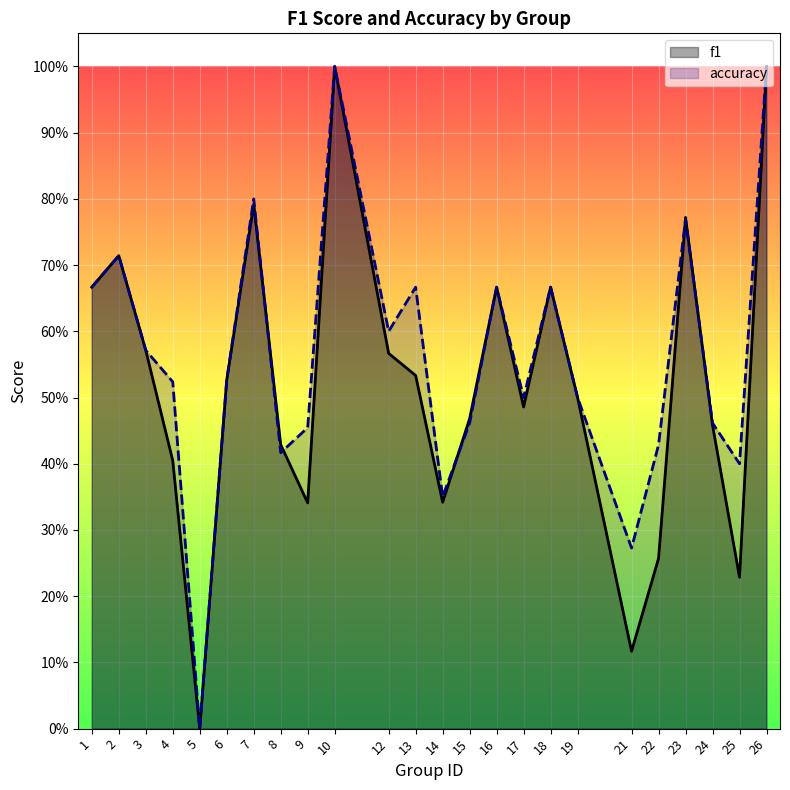

List the series in order of their peak value, lowest first.

f1, accuracy